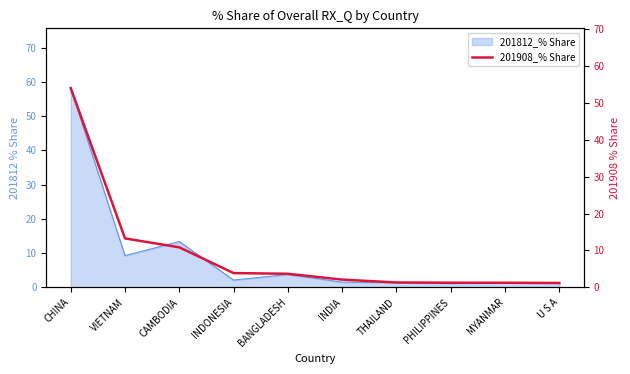

True or false: there are more than 2 points higher than both neighbors.

False